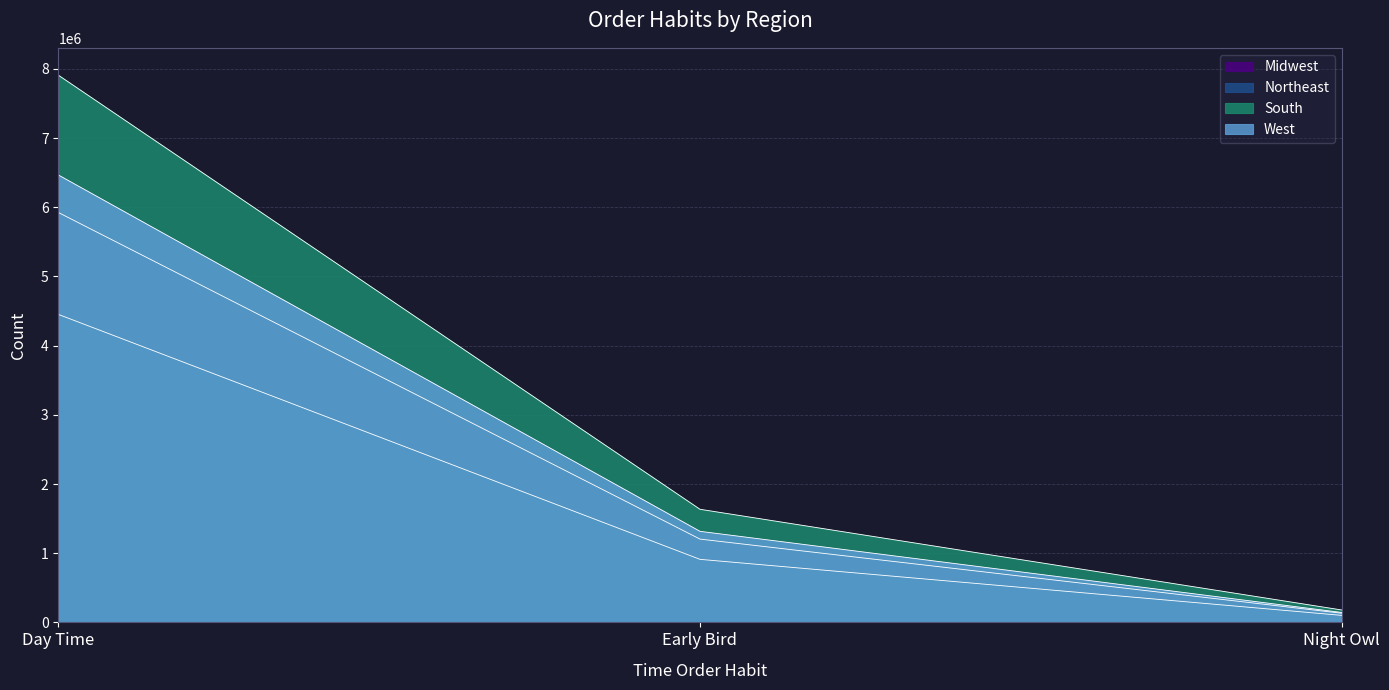

True or false: West has a value of 9905007 at Day Time.

False